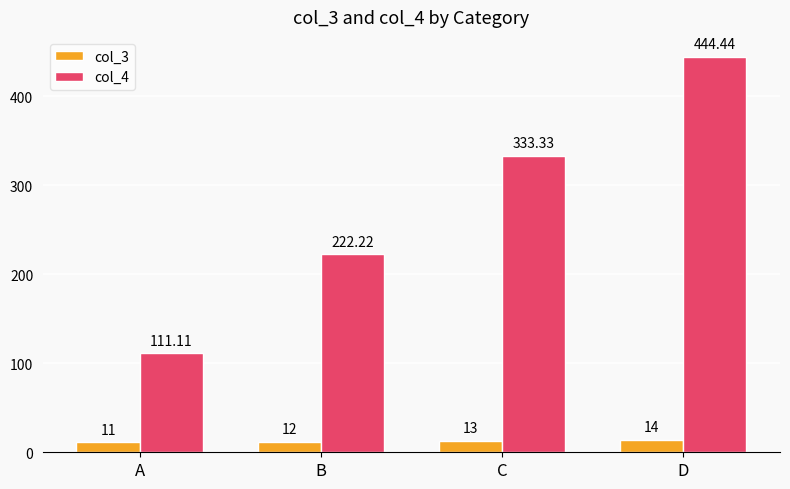

At which label does col_4 first exceed 333?

C